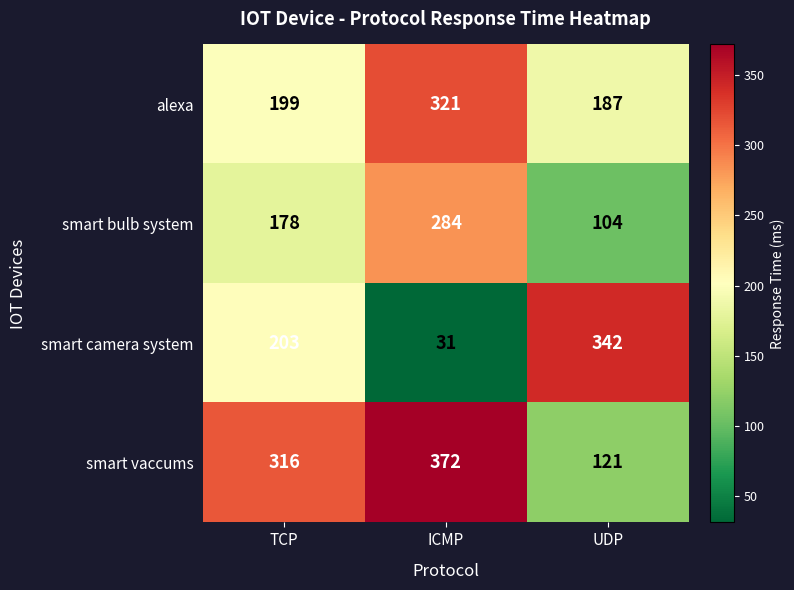

Read the smart vaccums value at TCP, to the nearest 10.

320